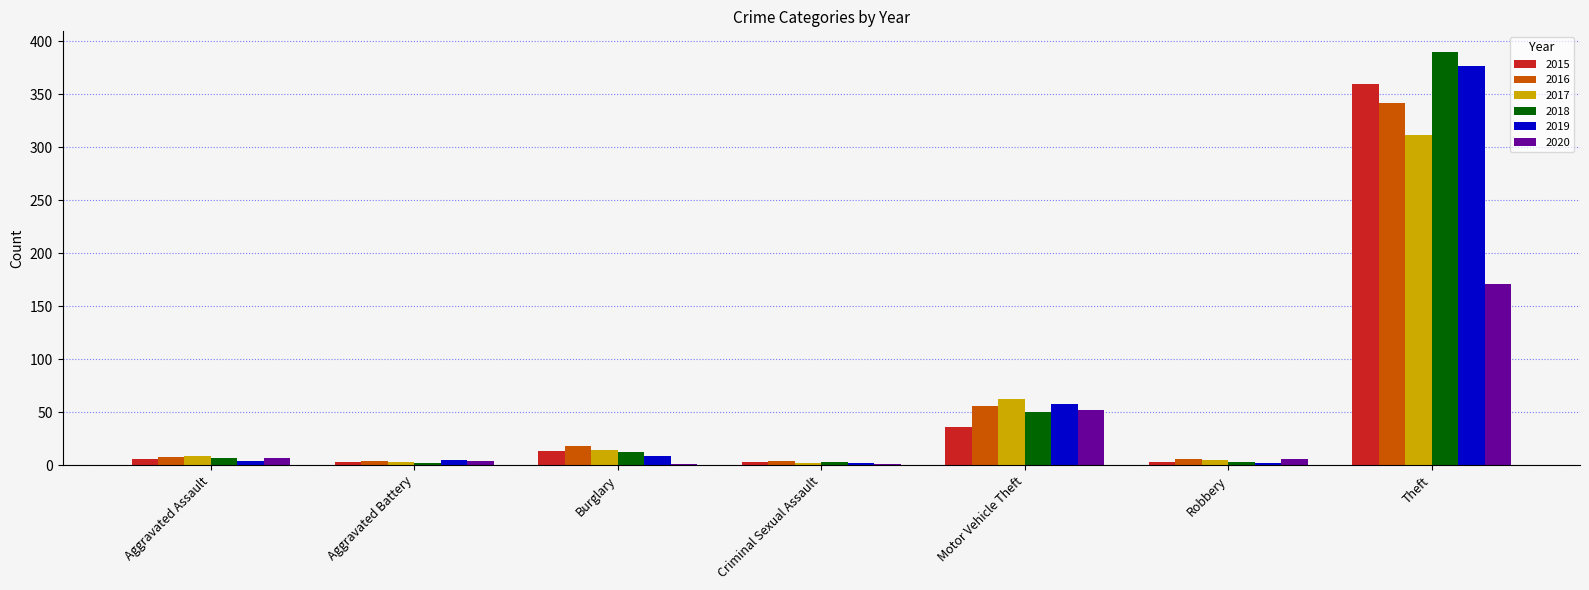

The 2017 series shows 312 at Theft. True or false?

True